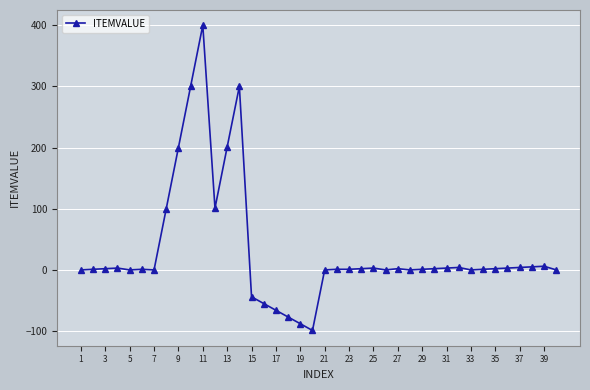

What is the minimum value shown in the chart?

-99